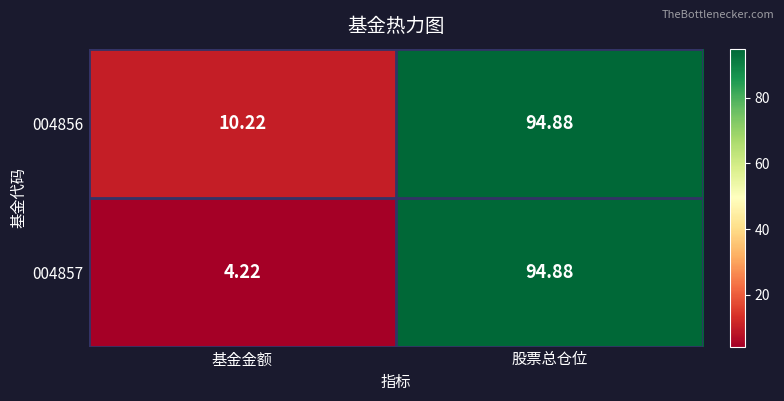

Which label corresponds to the largest value in the chart?

股票总仓位